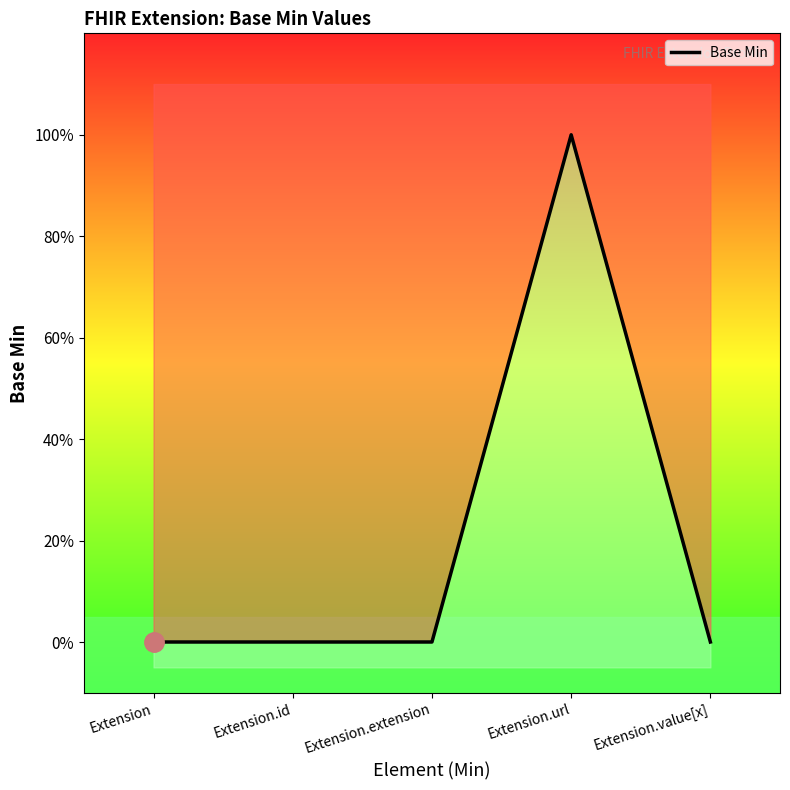

True or false: the data shows 1 at Extension.url.

True